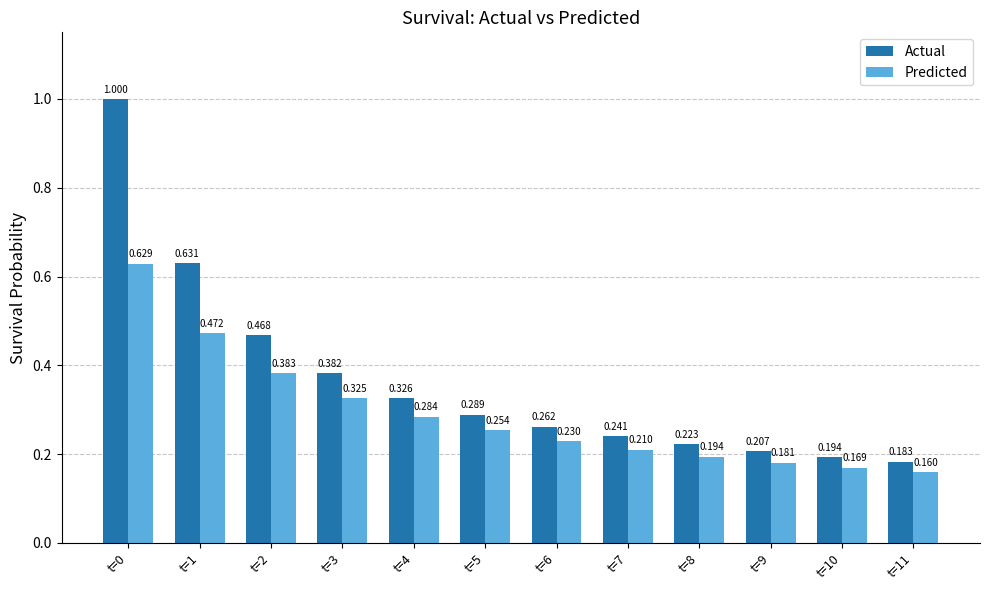

Rank the series by their maximum value, from lowest to highest.

Predicted, Actual